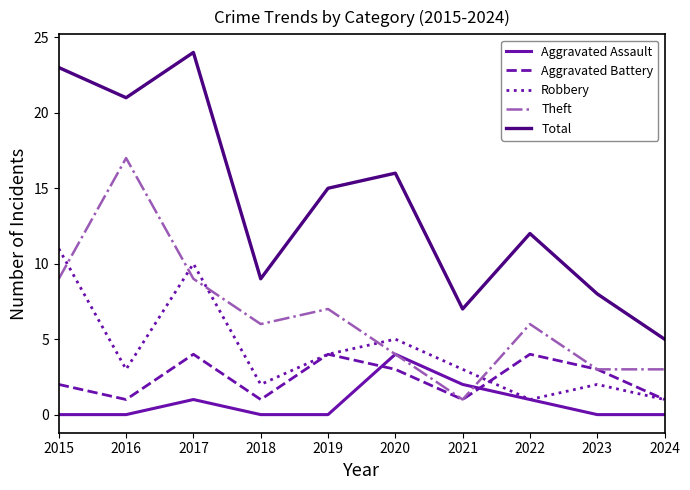

What is the approximate value of Aggravated Battery at 2019?

4